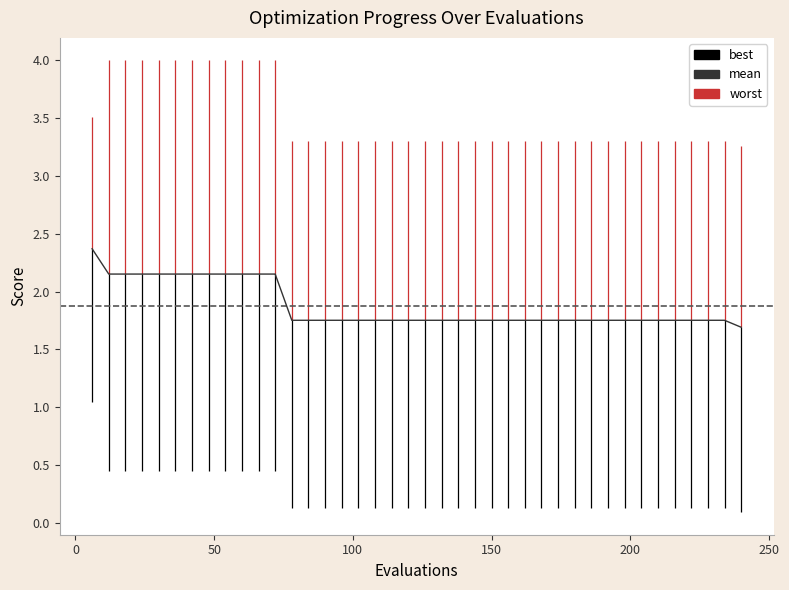

What is the difference between the maximum and minimum values in the best series?

1.0